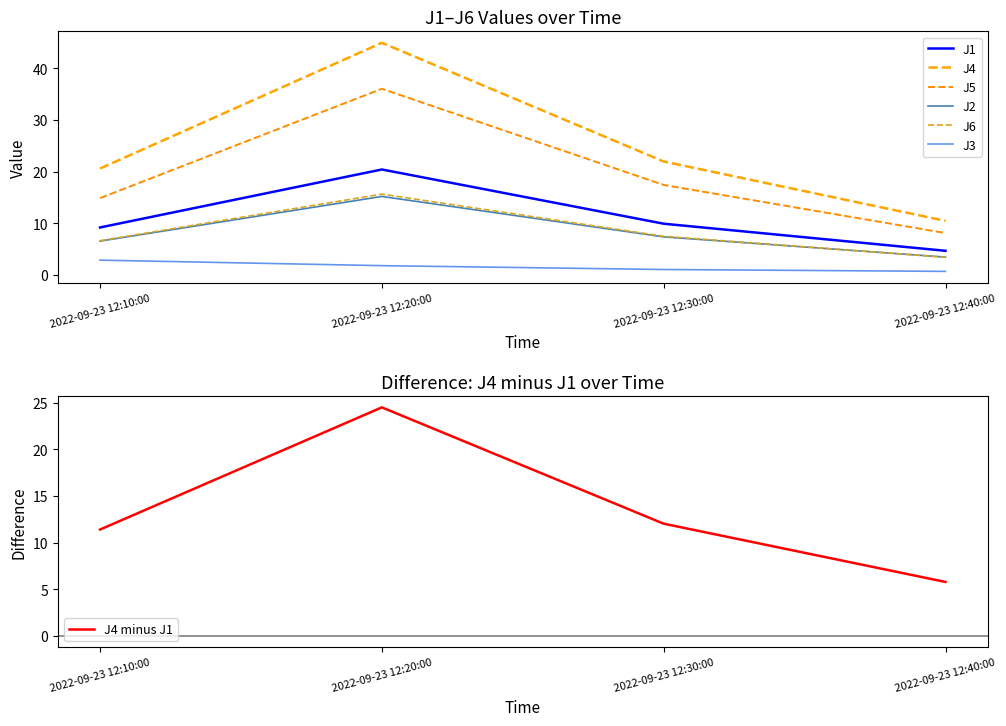

At how many categories does at least one series exceed 16?

3